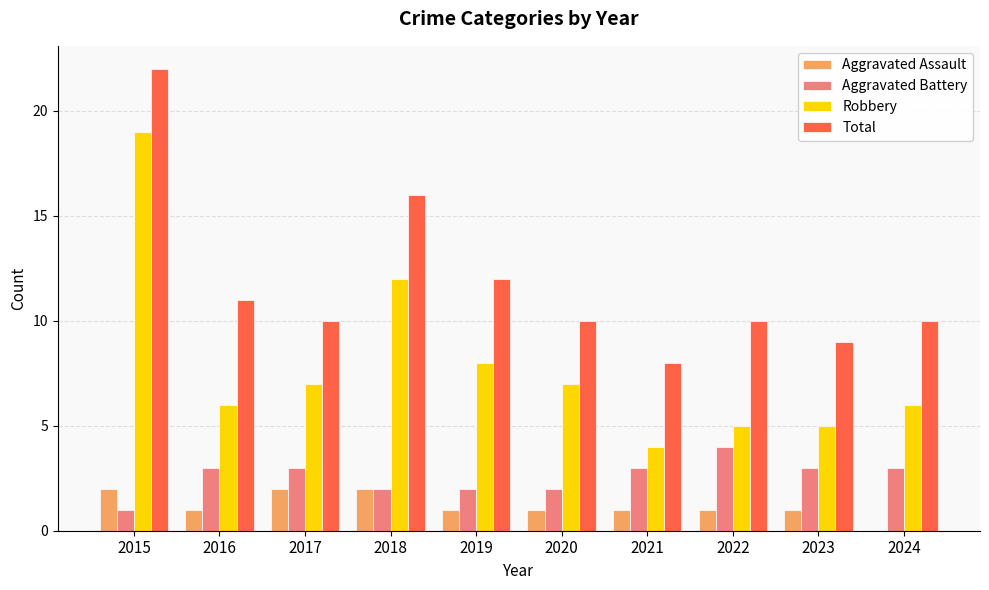

Between 2017 and 2023, which series saw the biggest shift?

Robbery